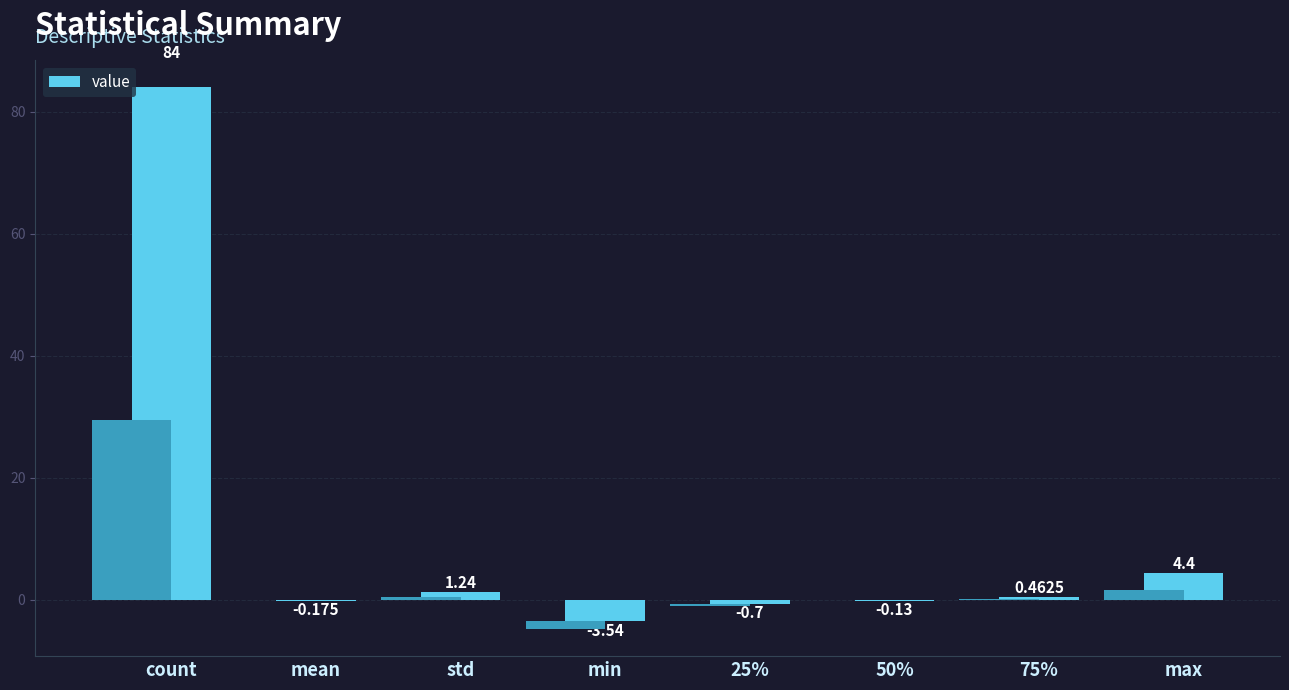

What is the difference between the second highest and second lowest values?

5.1